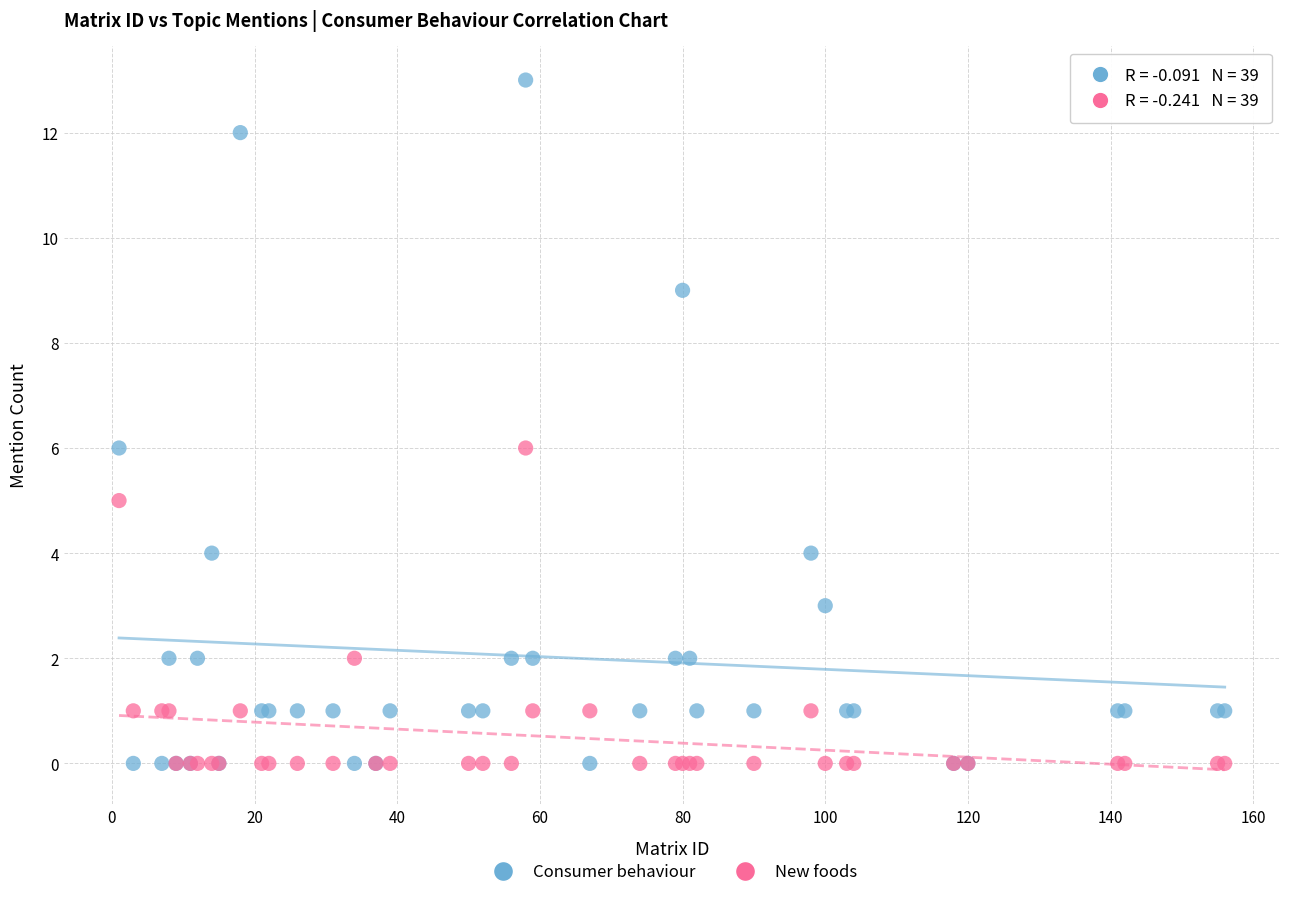

What are all the series names shown in the legend?

Consumer behaviour, New foods